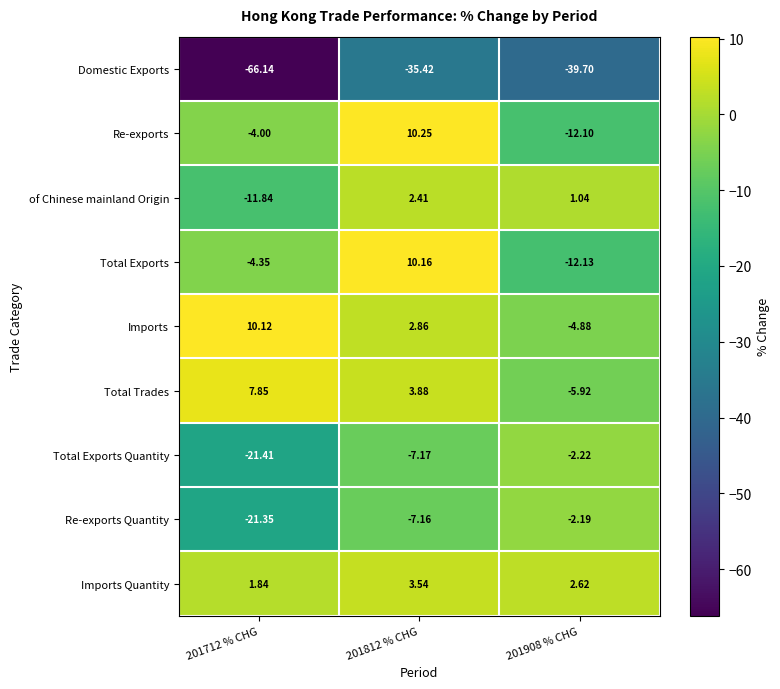

Between 201712 % CHG and 201812 % CHG, which series saw the biggest shift?

Domestic Exports